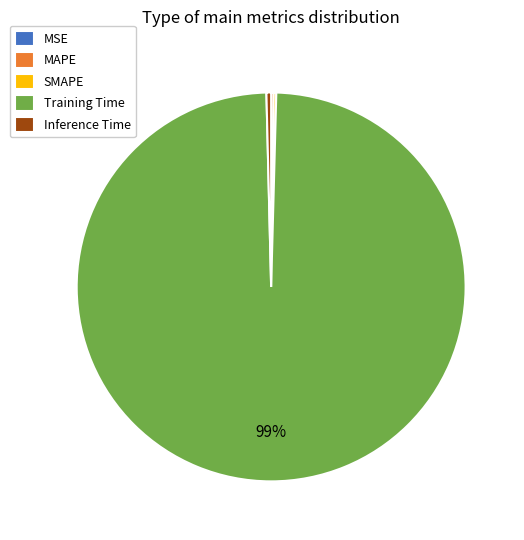

To the nearest percent, what is the average slice percentage?

20%